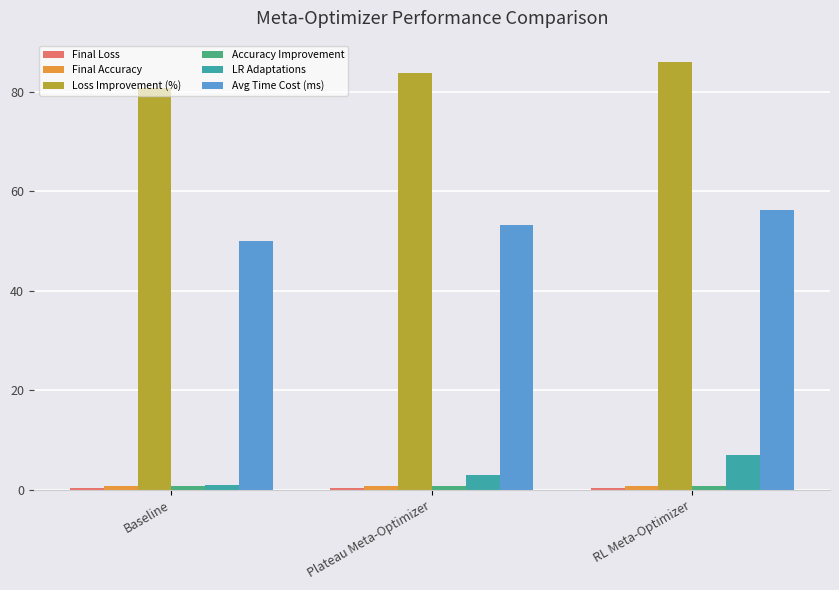

At how many categories does at least one series exceed 68?

3